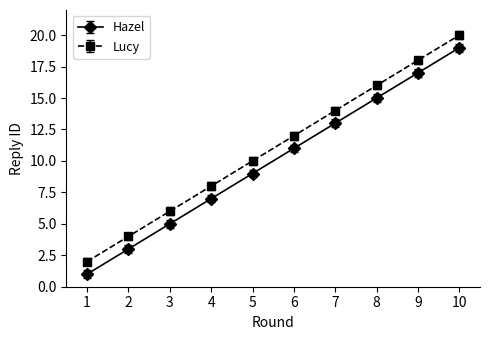

Which category has the lowest value in the Hazel series?

1